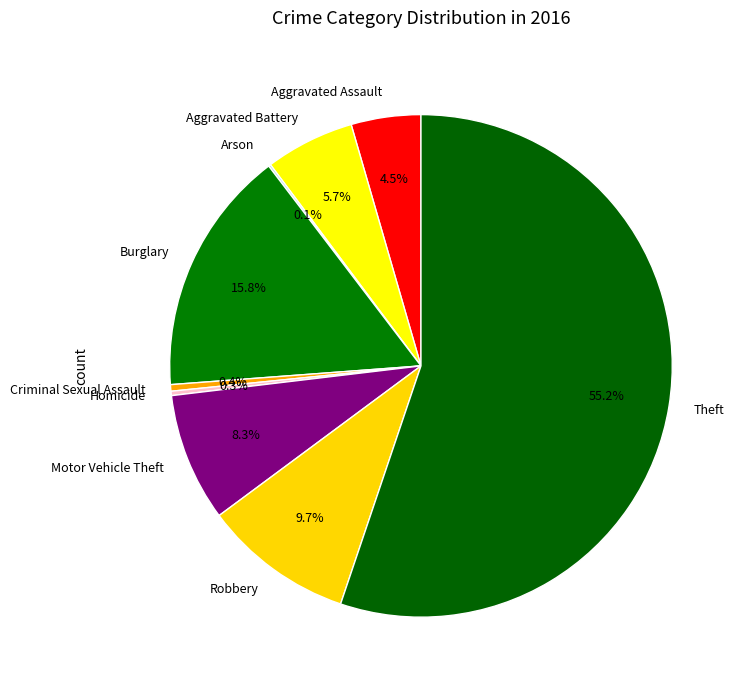

Which has a higher value, Criminal Sexual Assault or Theft?

Theft